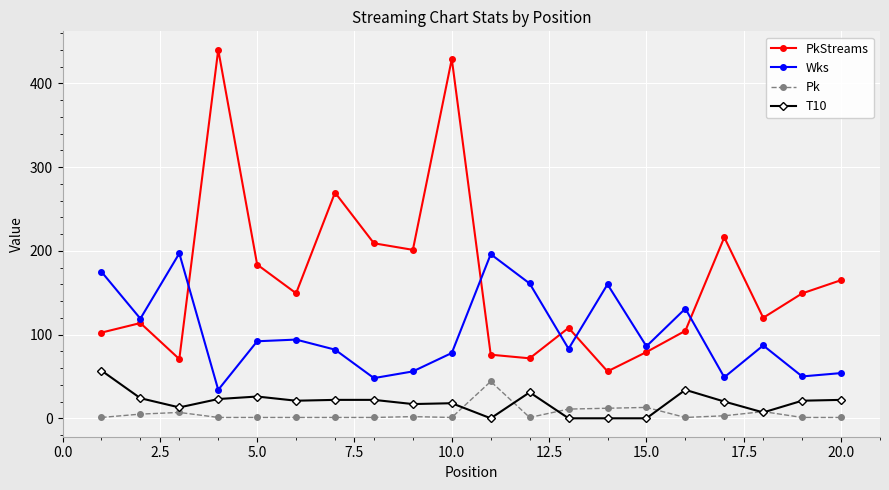

True or false: Wks and Pk intersect in this chart.

False